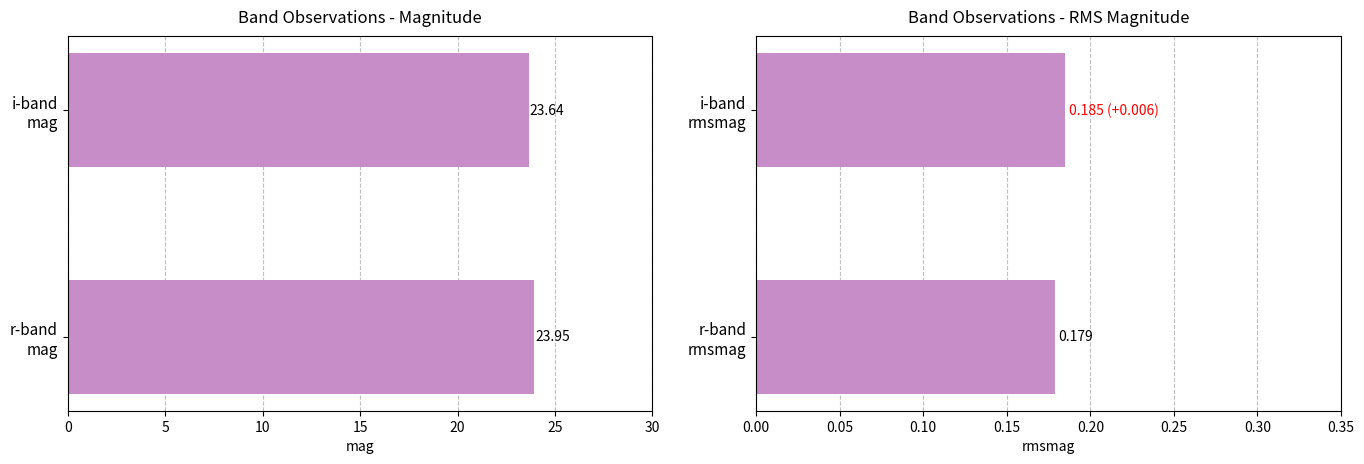

Is the value of mag at 0 greater than the value of rmsmag at 5?

Yes